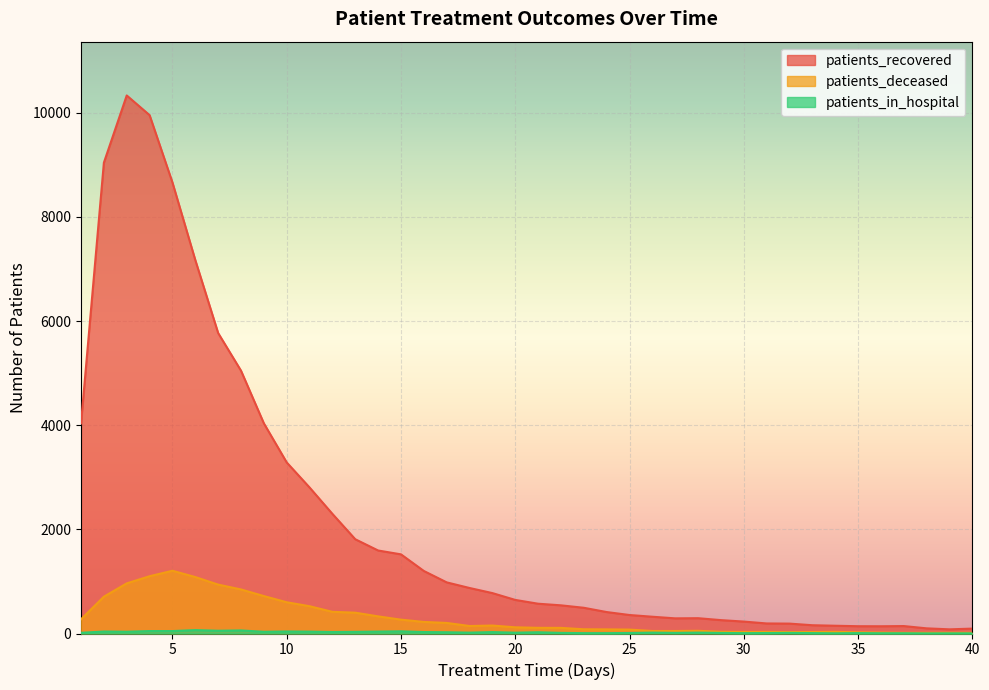

The value of patients_deceased at 21 is 58. True or false?

False